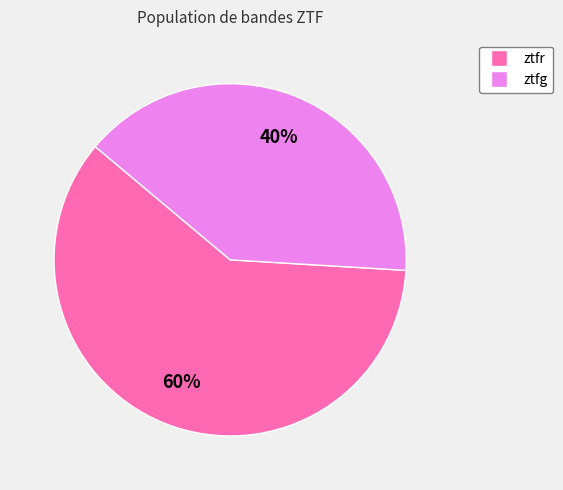

Between ztfg and ztfr, which is larger?

ztfr